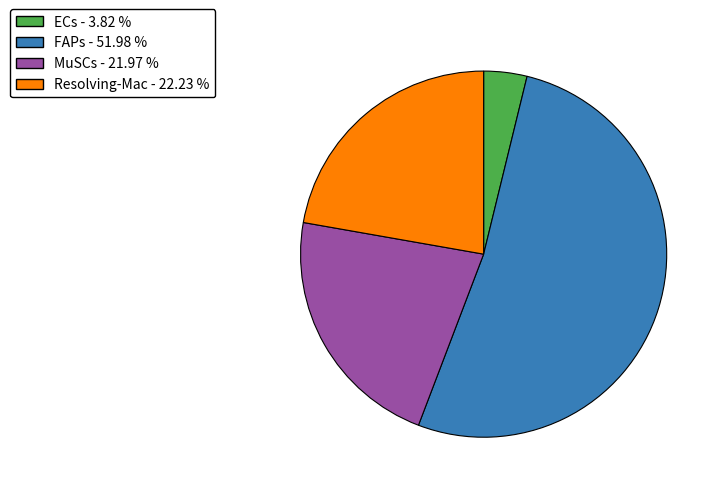

Which category has the smallest portion of the pie?

ECs